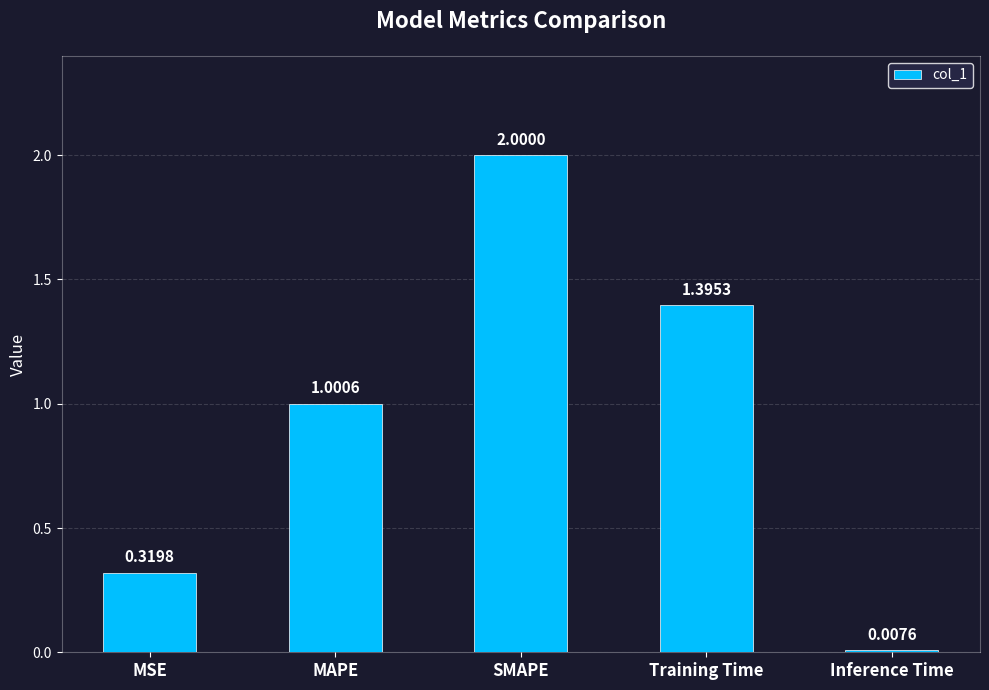

At which label does the data first exceed 1?

MAPE